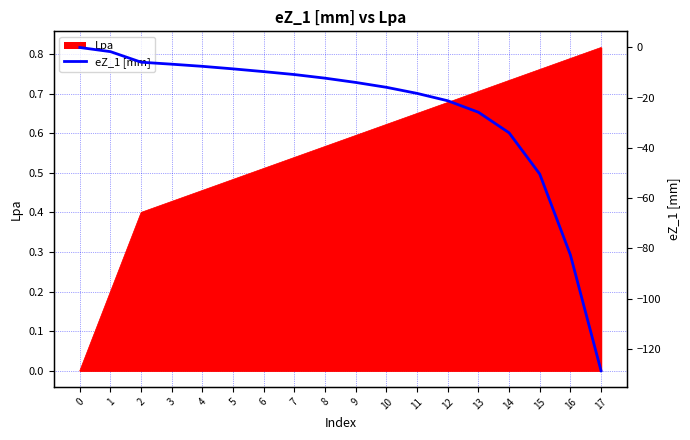

What is the value of the 9th point from the left?

-12.2